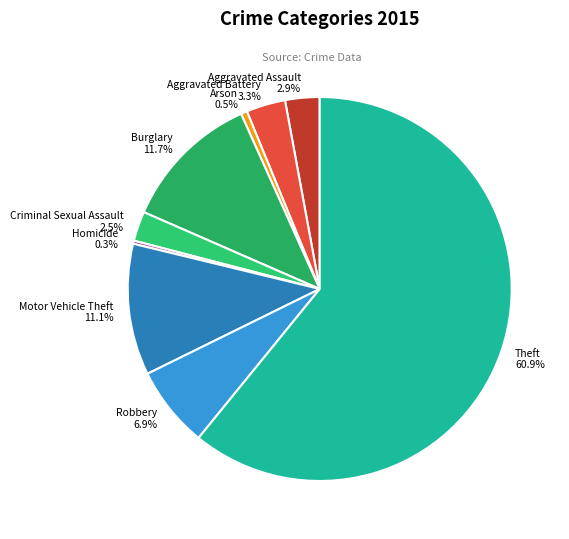

Which category accounts for the majority?

Theft